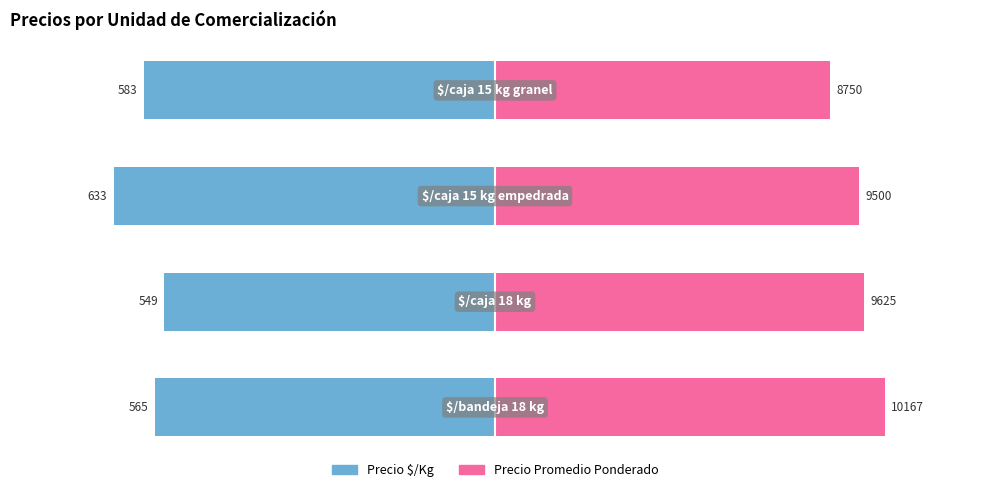

Between 0 and 3, which series saw the biggest shift?

Precio Promedio Ponderado